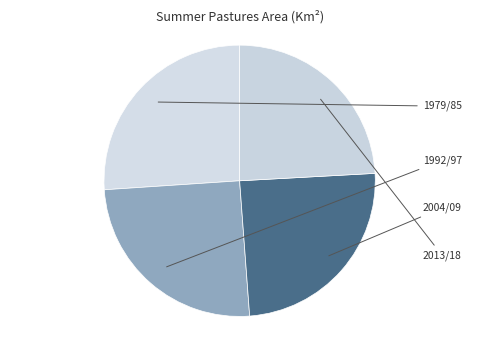

Count the number of slices in the pie.

4